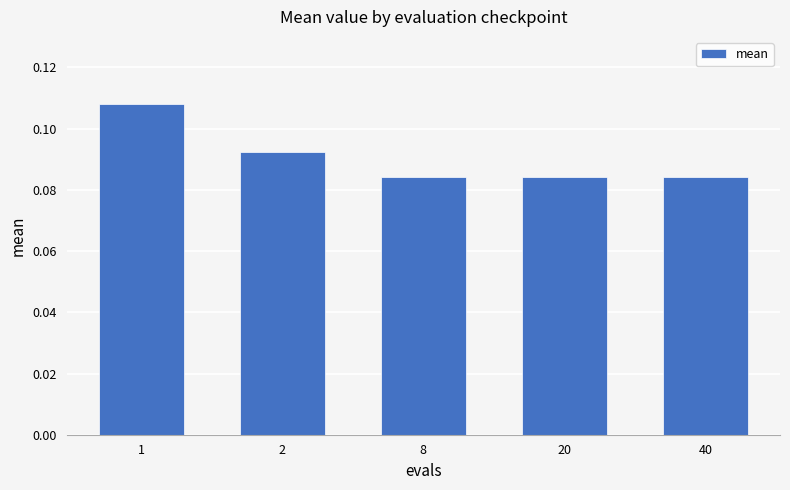

What is the sum of all values?

0.5